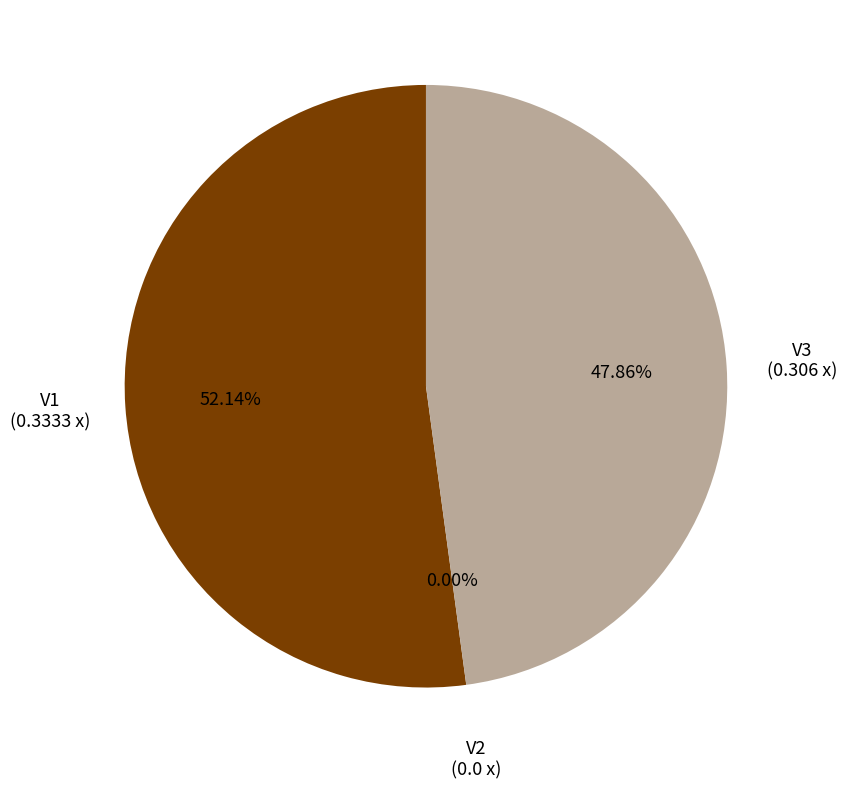

Which category has the smallest portion of the pie?

V2